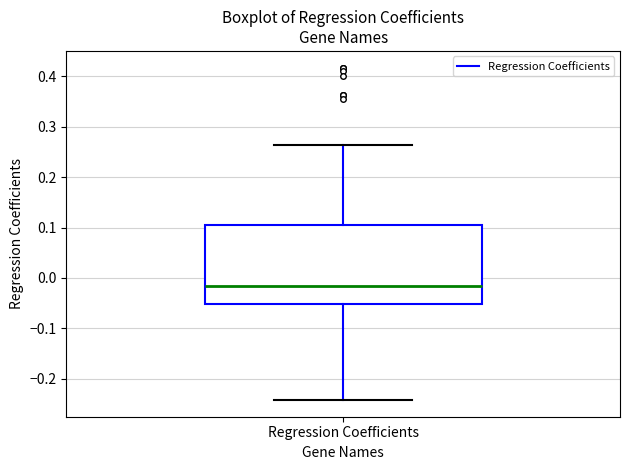

Where is the lower edge of the box for Regression Coefficients on the y-axis? The values are not printed on the chart, so give them approximately, as read against the axis.

-0.05